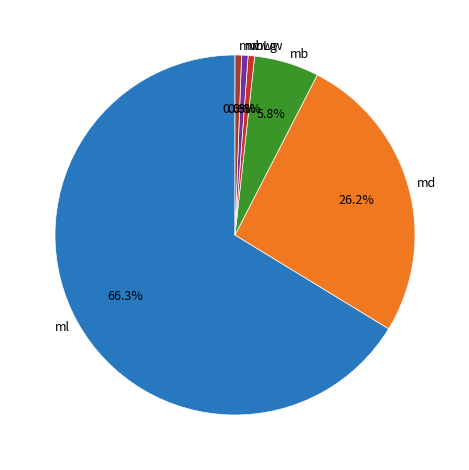

What is the largest slice in the pie chart?

ml